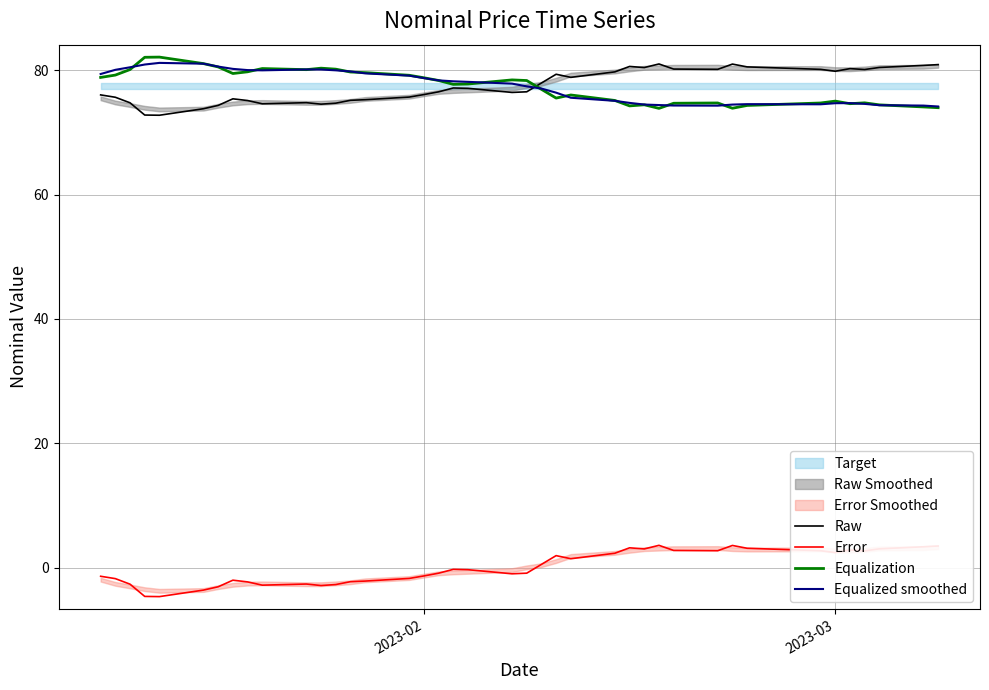

What is the maximum value for Error?

3.6